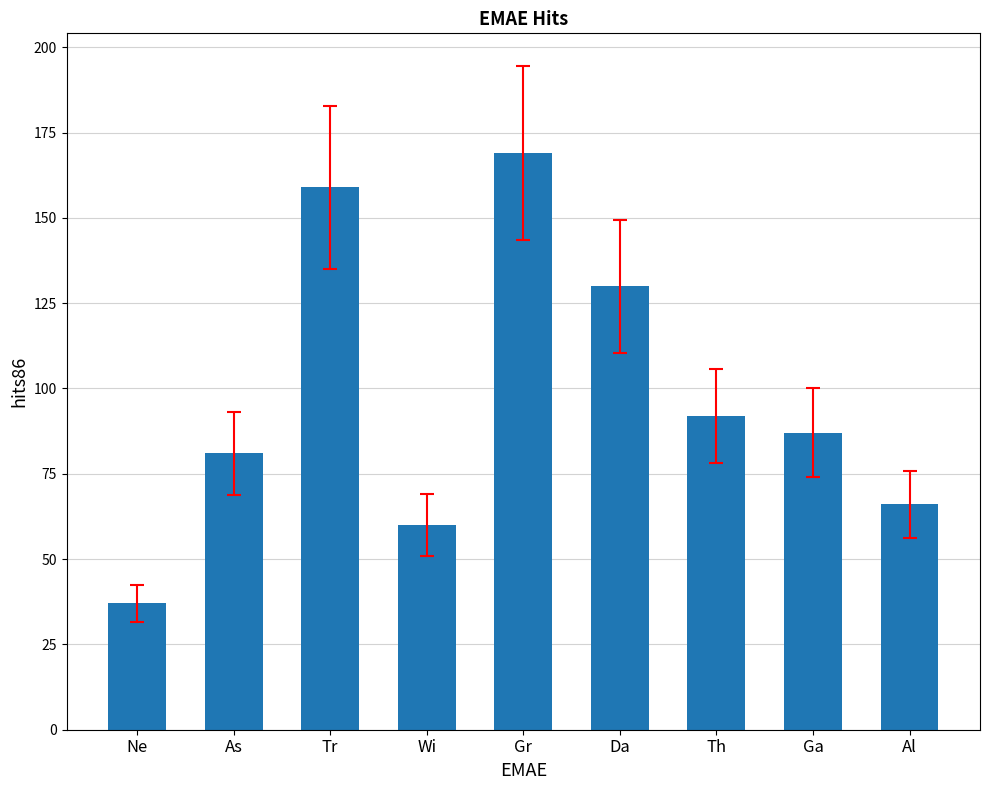

What is the change in value from Tr to Th?

-67